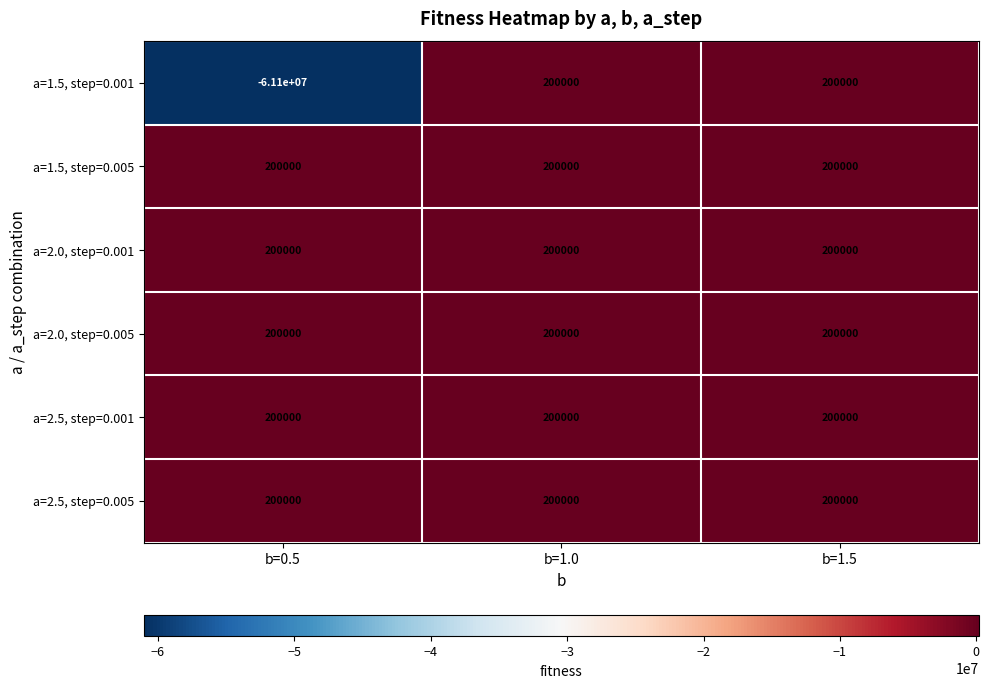

What is the lowest value of the a=2.5, step=0.001 series?

200000